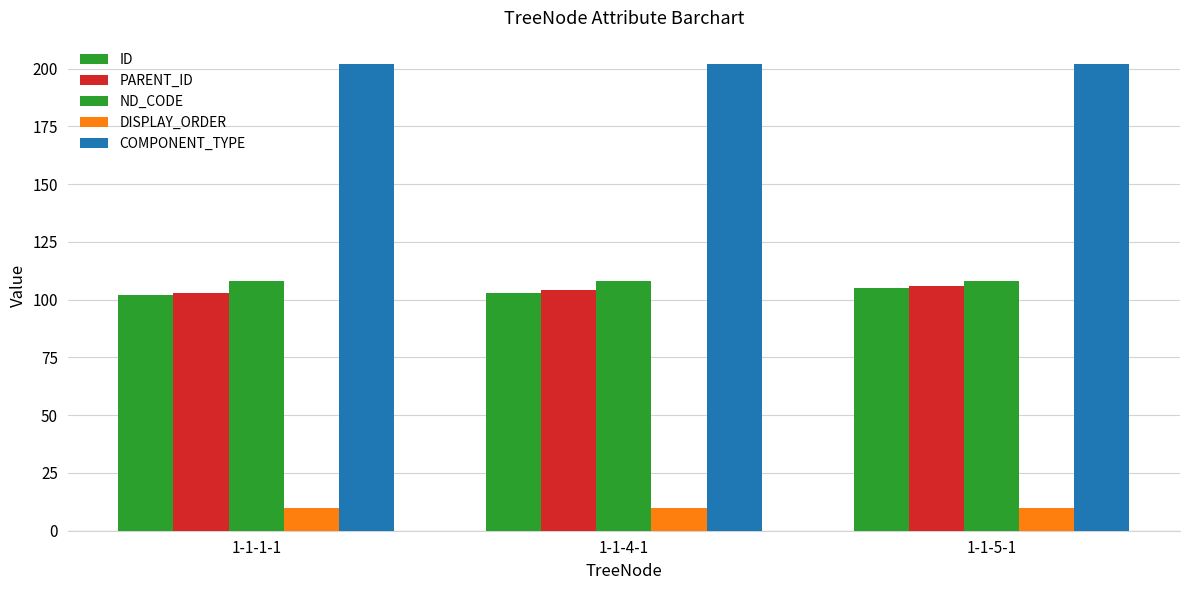

Count the number of categories in the chart.

3